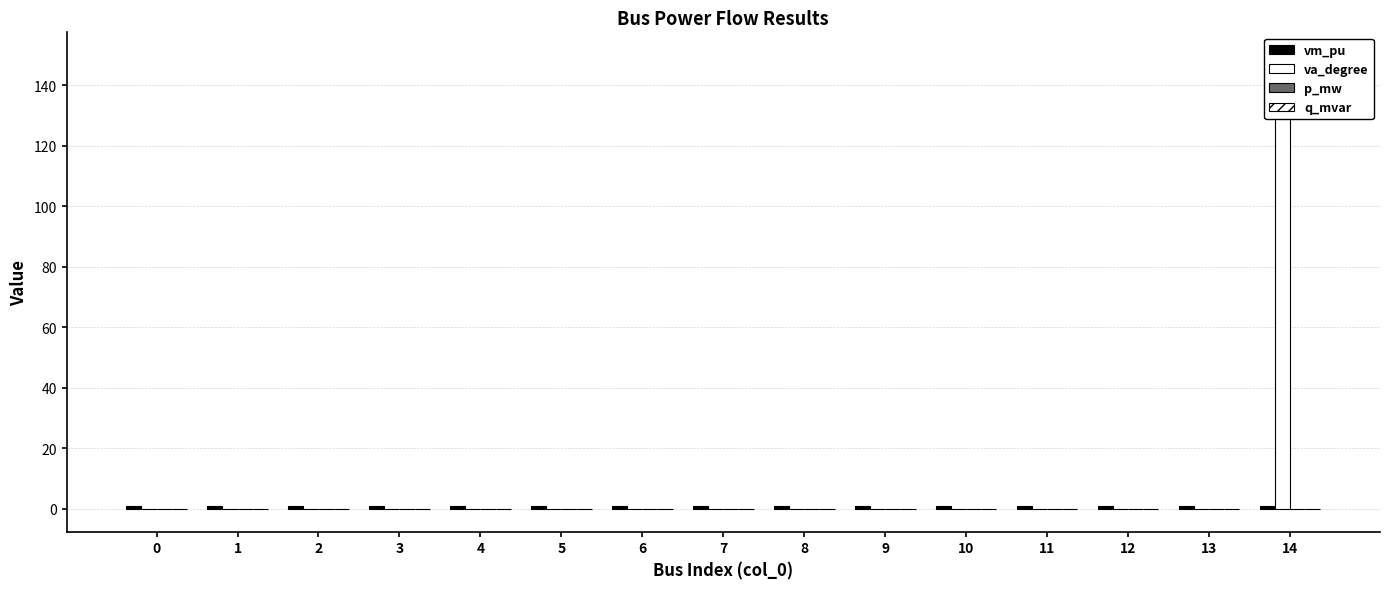

What are all the series names shown in the legend?

vm_pu, va_degree, p_mw, q_mvar